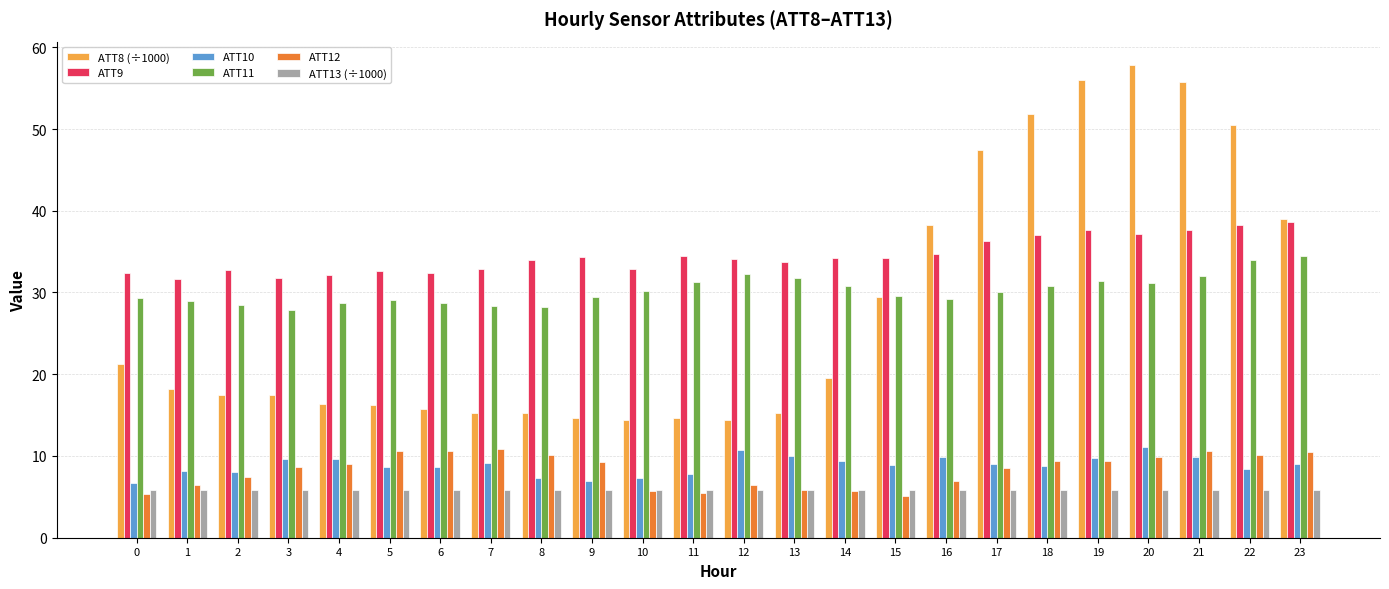

The ATT10 series shows 13.8 at 14. True or false?

False